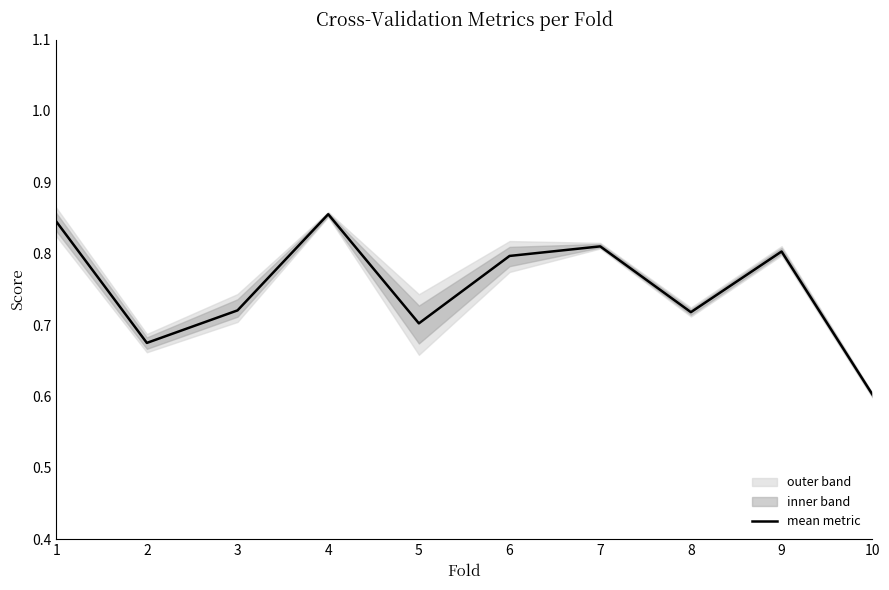

Reading left to right, transcribe all the data shown in this chart.

1=0.8	2=0.7	3=0.7	4=0.9	5=0.7	6=0.8	7=0.8	8=0.7	9=0.8	10=0.6